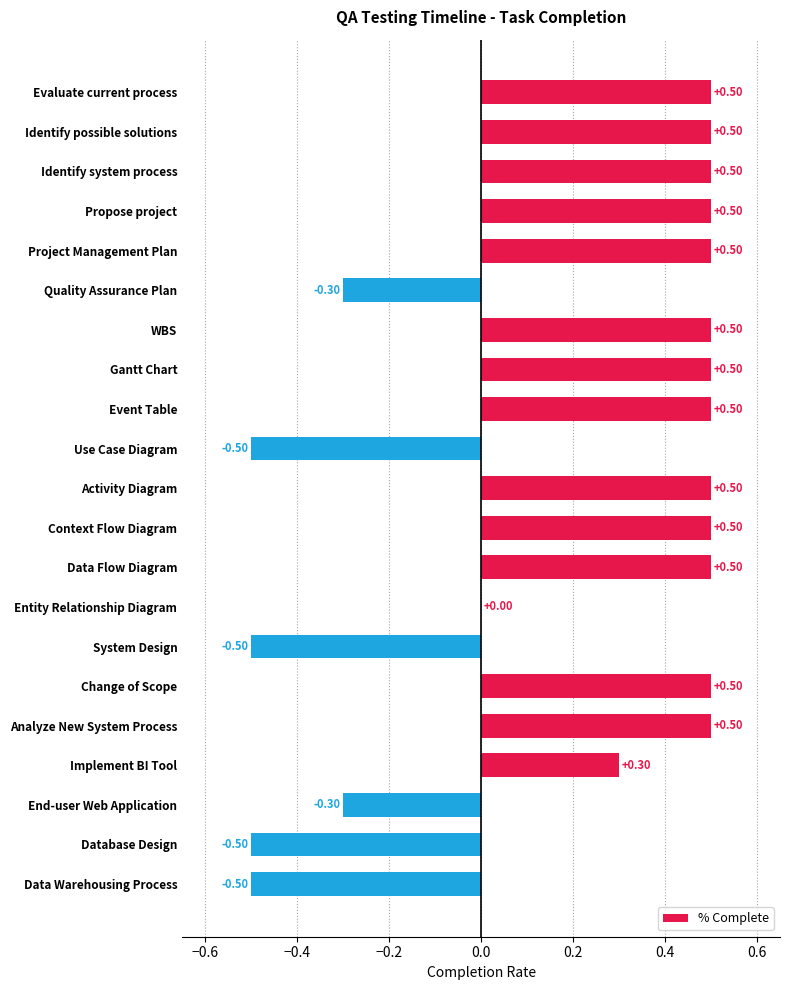

At which label is the value closest to 0?

Entity Relationship Diagram